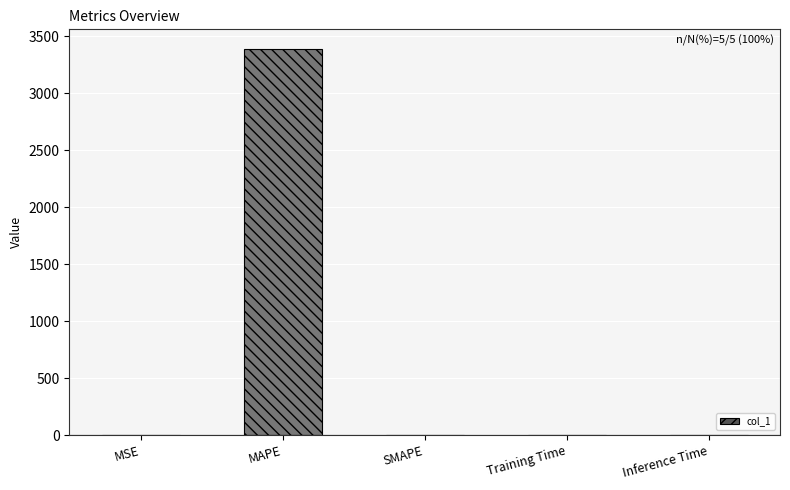

The chart shows a value of -1874.2 at SMAPE. True or false?

False